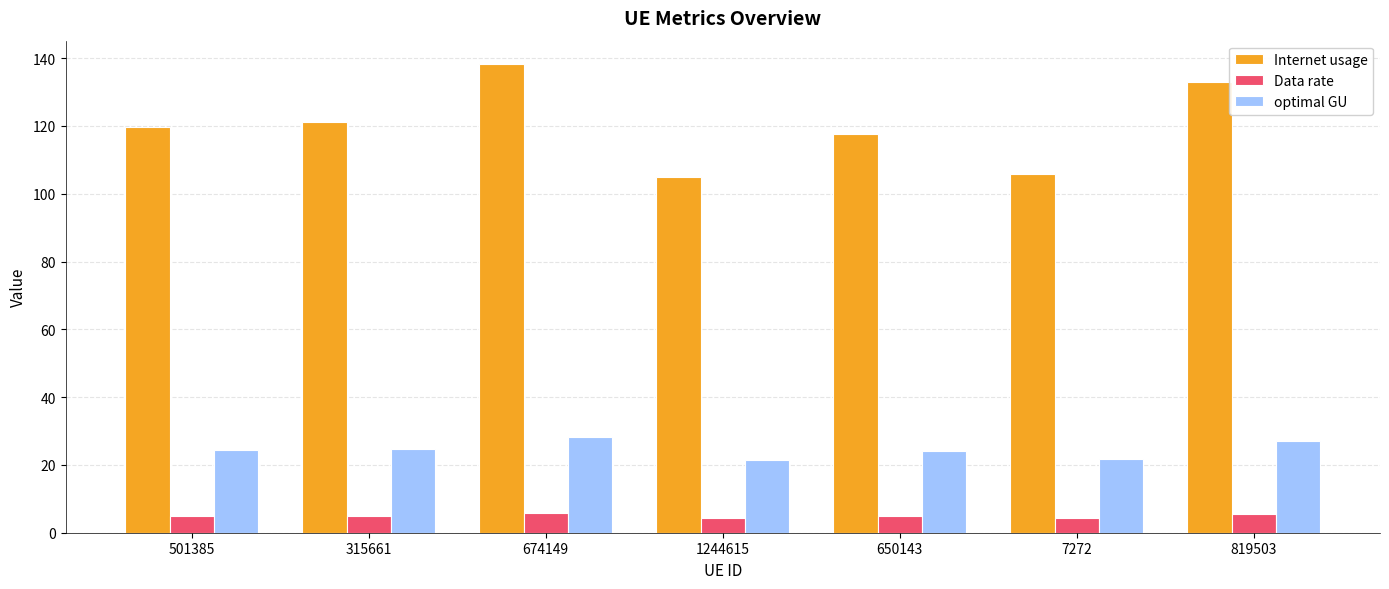

The value of Internet usage at 7272 is 172.0. True or false?

False